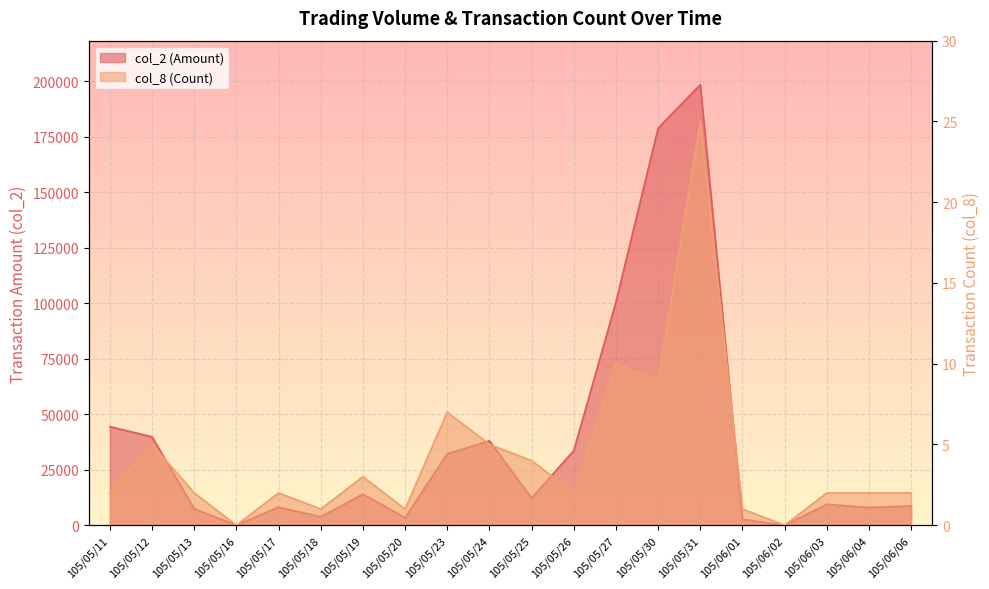

True or false: col_2 and col_8 intersect in this chart.

False